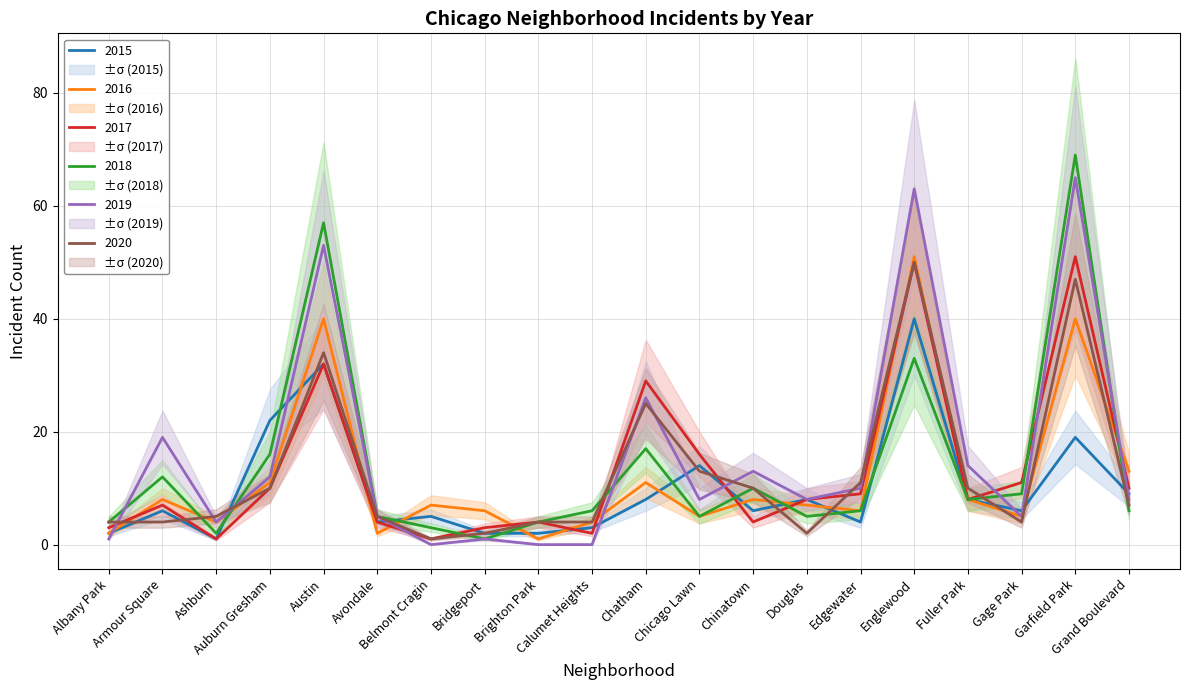

What is the sum of the 2020 values at Garfield Park and Ashburn?

52